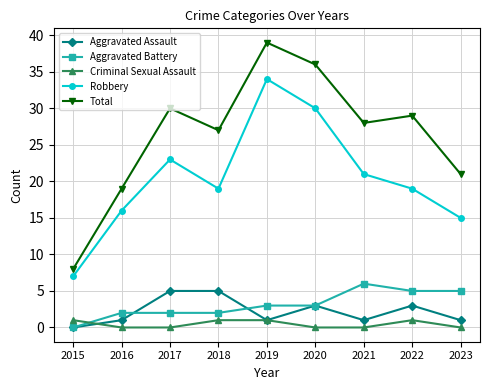

What is the difference between the highest and lowest values at 2023?

21